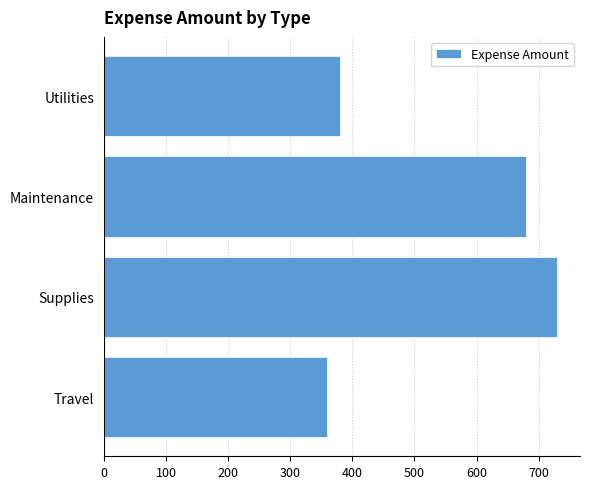

What is the approximate value at Utilities?

380